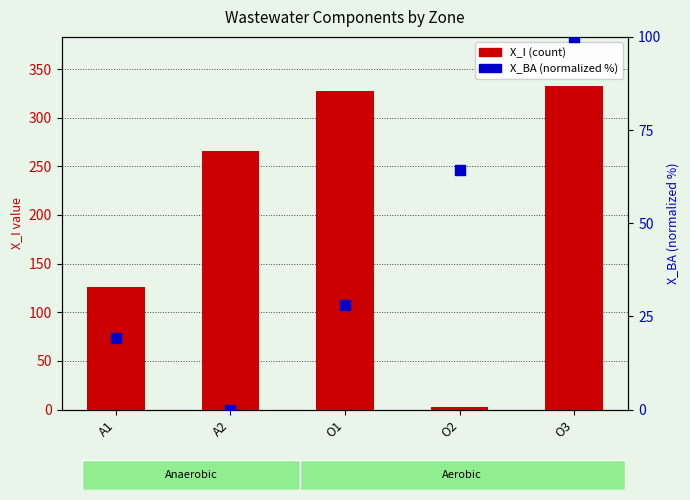

Which series has the largest total across all categories?

X_I (count)